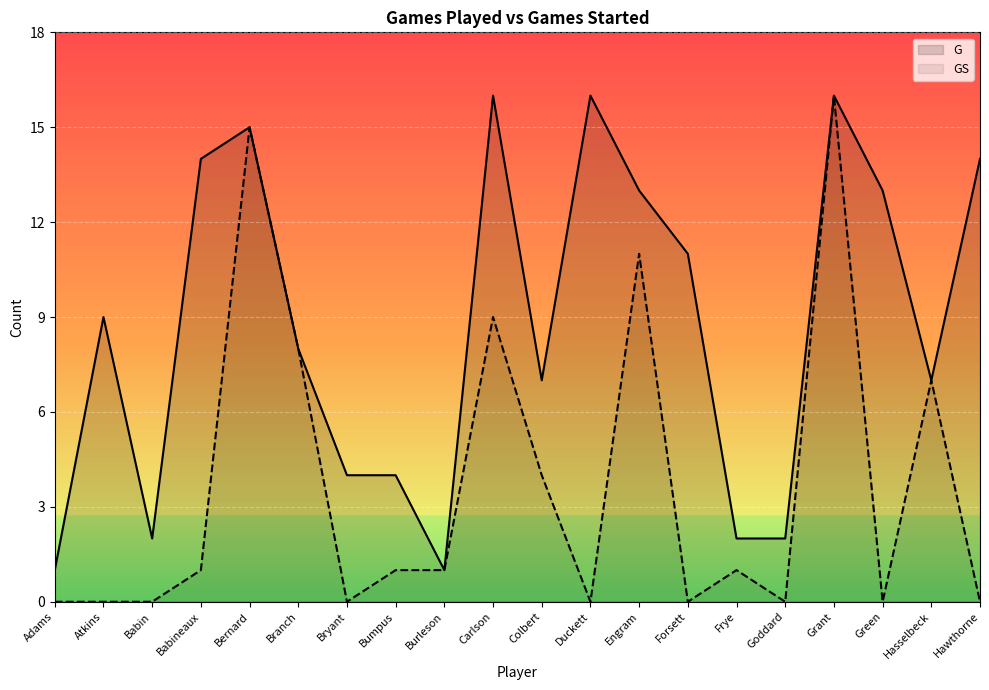

Which has a higher value, Engram or Colbert?

Engram